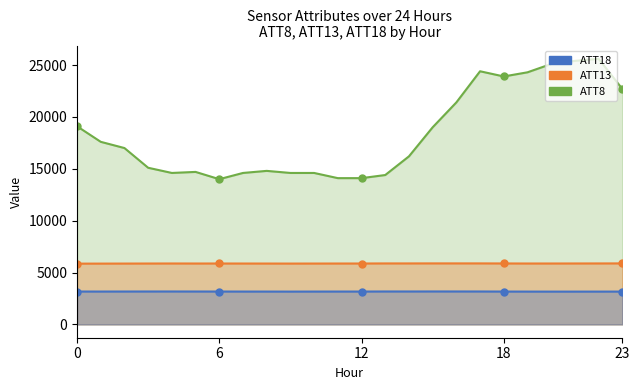

Reading right to left, what are all the values shown in this chart?

ATT8: 22700.0	25600.0	25400.0	25100.0	24300.0	23900.0	24400.0	21400.0	19000.0	16200.0	14400.0	14100.0	14100.0	14600.0	14600.0	14800.0	14600.0	14000.0	14700.0	14600.0	15100.0	17000.0	17600.0	19100.0
ATT13: 5882.7	5879.3	5876.5	5873.7	5873.1	5878.0	5883.3	5883.7	5884.0	5880.9	5880.6	5873.0	5871.9	5869.7	5866.9	5869.5	5871.2	5873.5	5872.5	5875.2	5871.7	5867.4	5864.3	5860.5
ATT18: 3167.7	3166.1	3165.2	3164.6	3166.8	3170.3	3176.3	3178.1	3179.3	3176.4	3177.0	3171.2	3170.8	3169.4	3166.2	3168.9	3169.8	3172.8	3174.3	3176.9	3175.9	3173.4	3171.2	3172.4